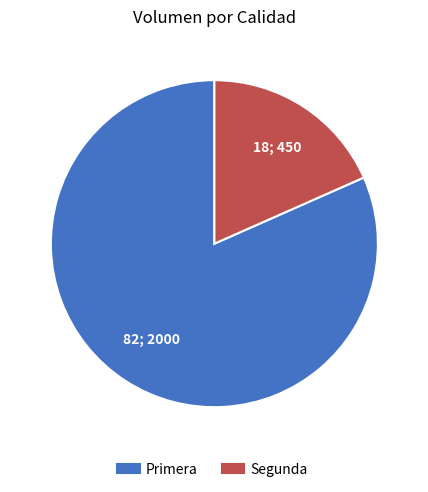

Is Segunda the majority of the pie?

No